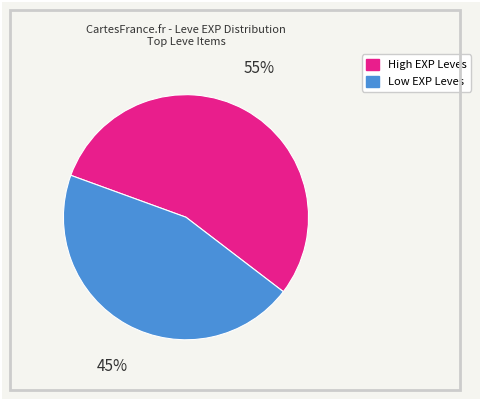

Does any single category account for the majority?

Yes